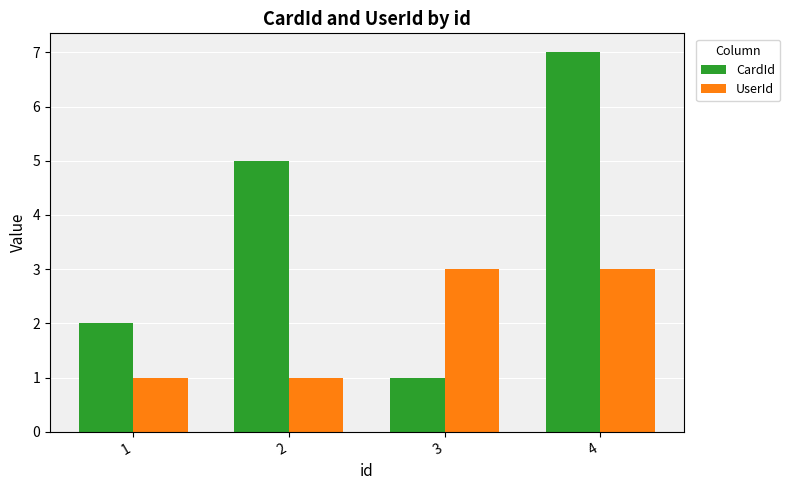

What is the difference between the highest and lowest values at 4?

4